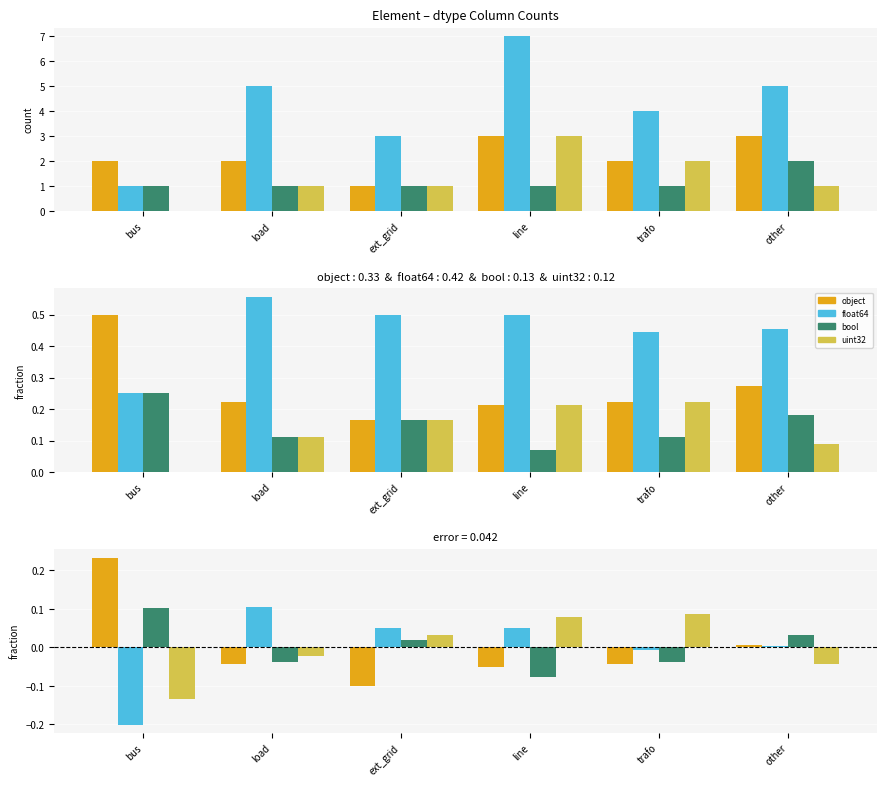

Reading left to right, list all the values displayed in this chart.

object: 0.2	-0.0	-0.1	-0.1	-0.0	0.0
float64: -0.2	0.1	0.0	0.0	-0.0	0.0
bool: 0.1	-0.0	0.0	-0.1	-0.0	0.0
uint32: -0.1	-0.0	0.0	0.1	0.1	-0.0